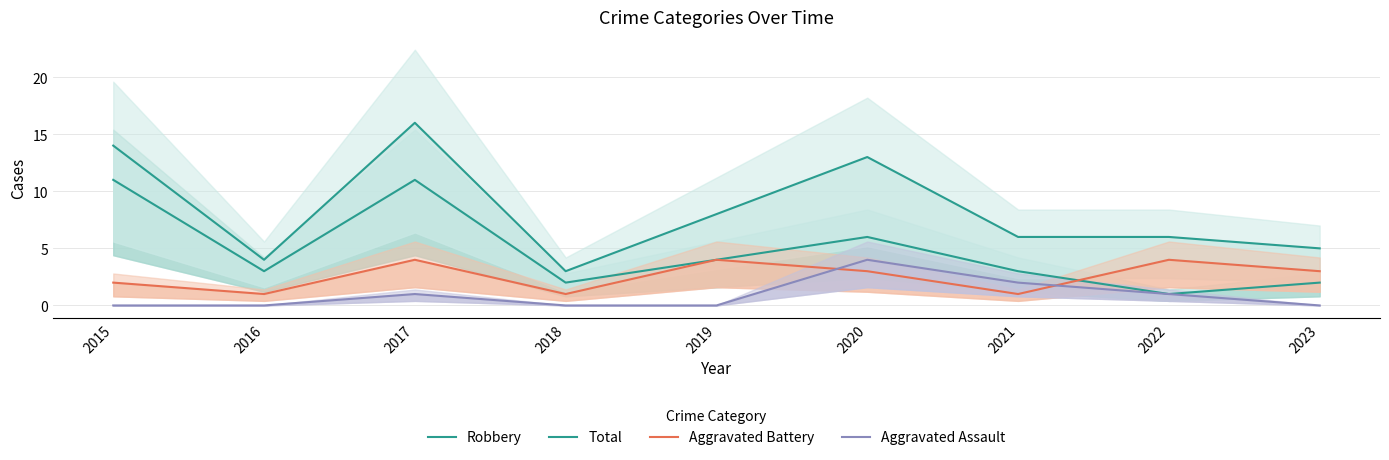

How many interior local valleys does the Robbery series have?

3